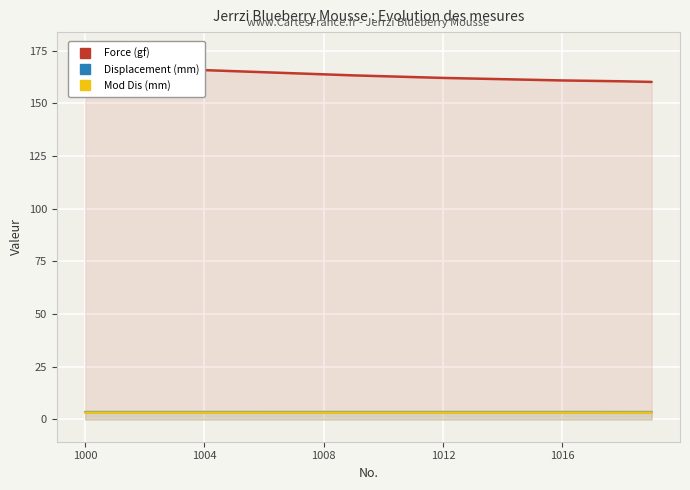

What are all the series names shown in the legend?

Force (gf), Displacement (mm), Mod Dis (mm)